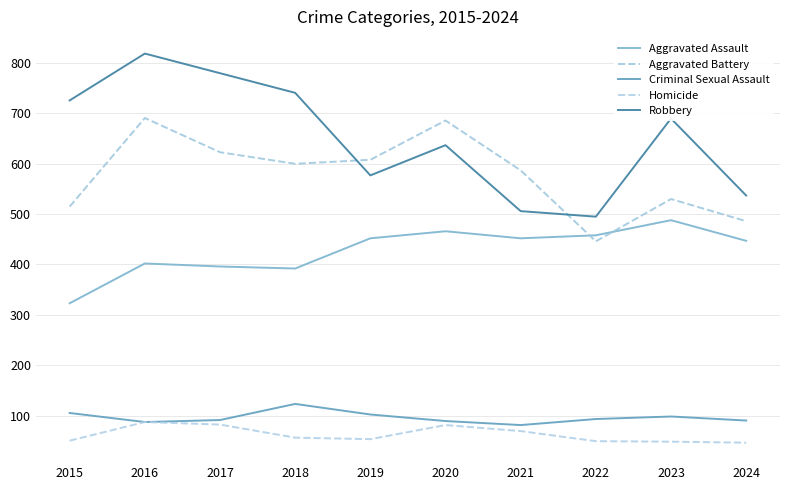

What are all the series names shown in the legend?

Aggravated Assault, Aggravated Battery, Criminal Sexual Assault, Homicide, Robbery